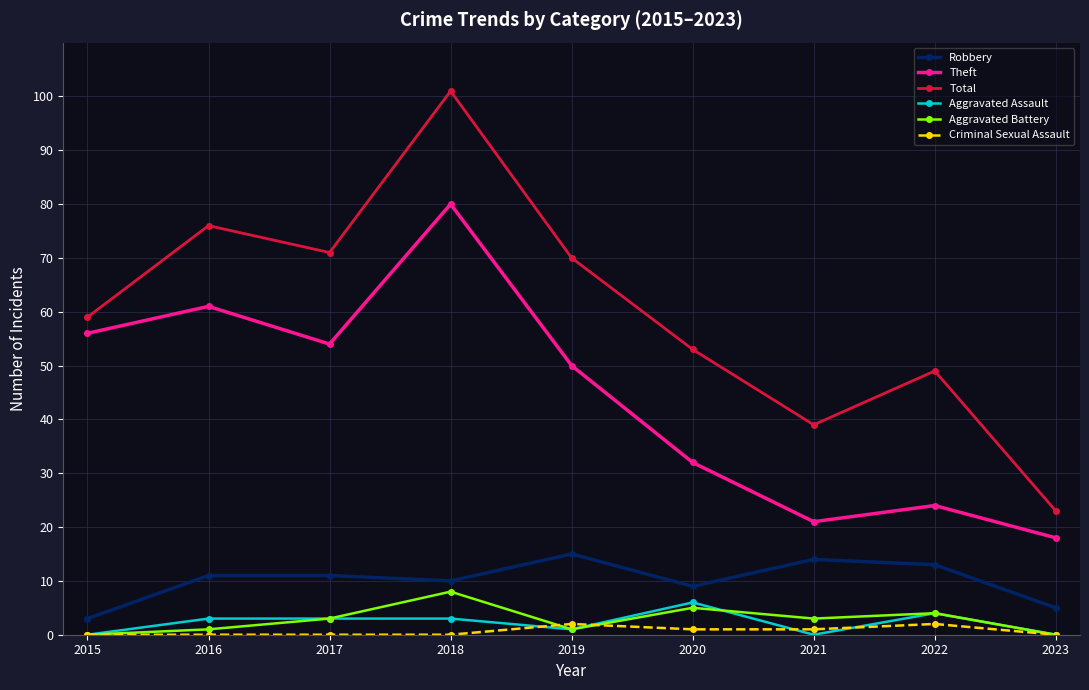

At which label is Theft closest to 49?

2019